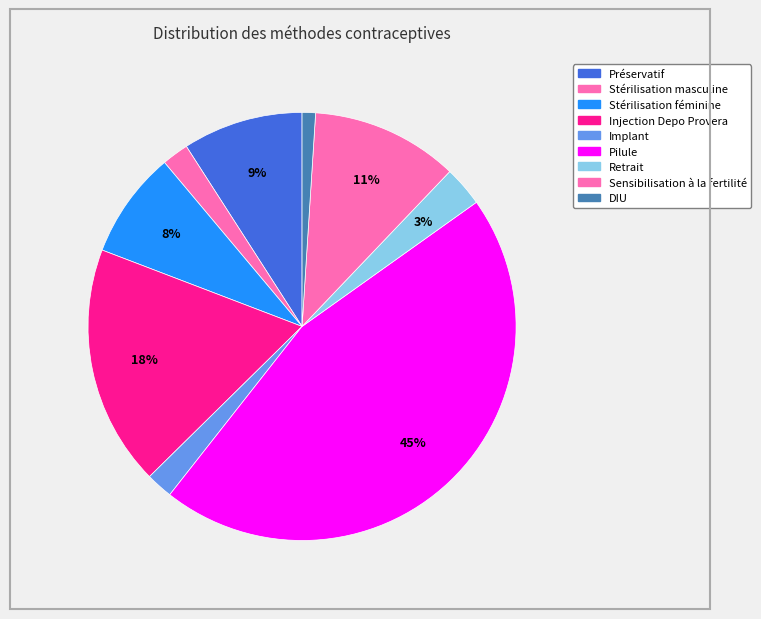

Count the number of slices in the pie.

9